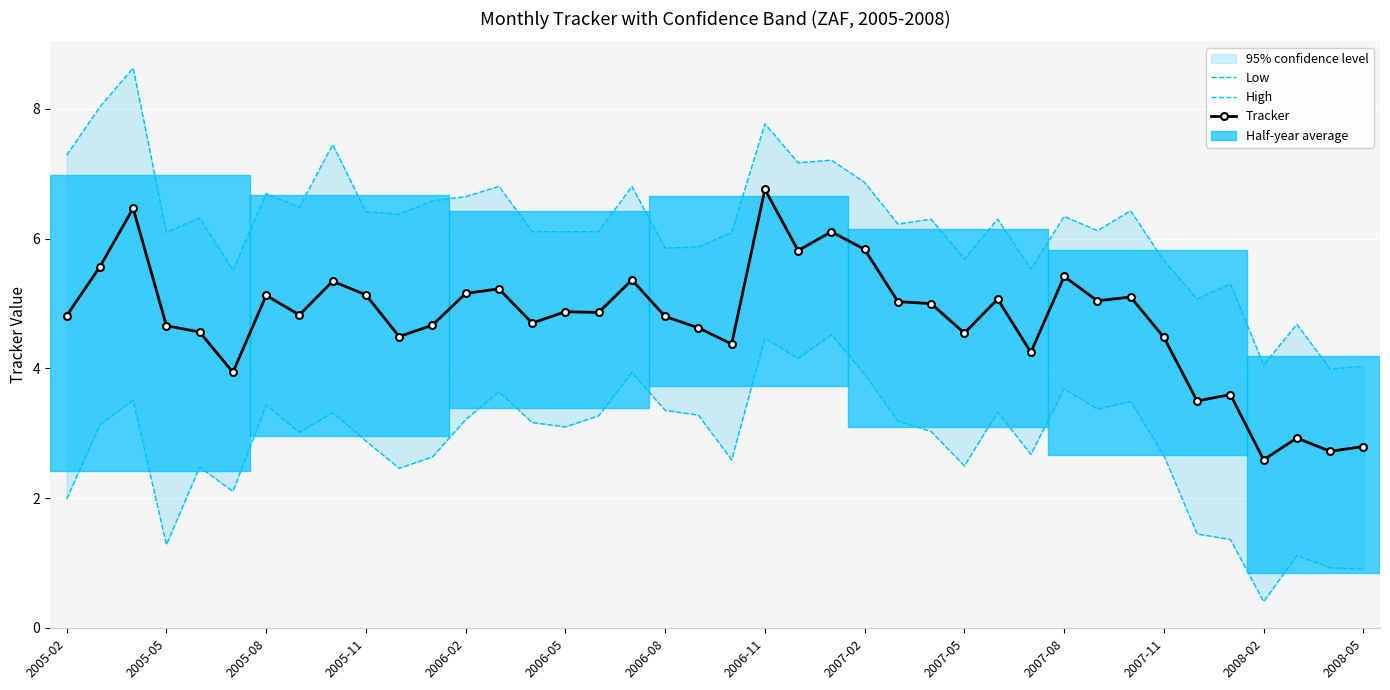

What is the difference between the maximum and minimum values in the Low series?

4.1